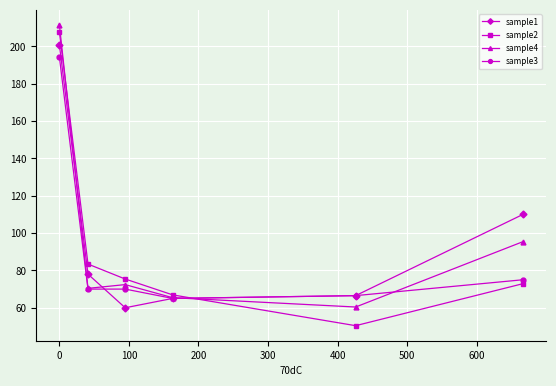

True or false: sample4 and sample1 intersect in this chart.

True